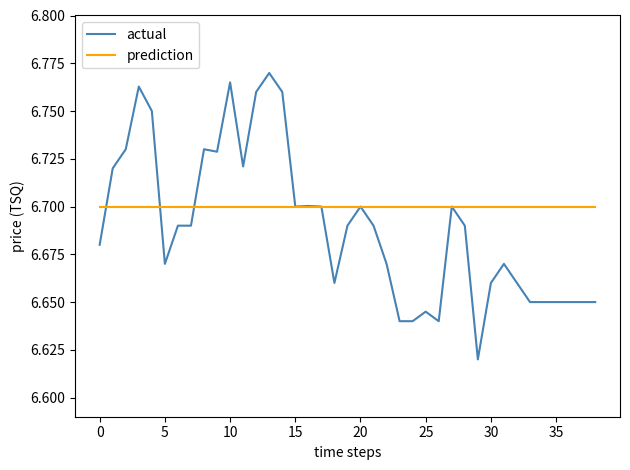

Which series has the largest range (max minus min)?

actual